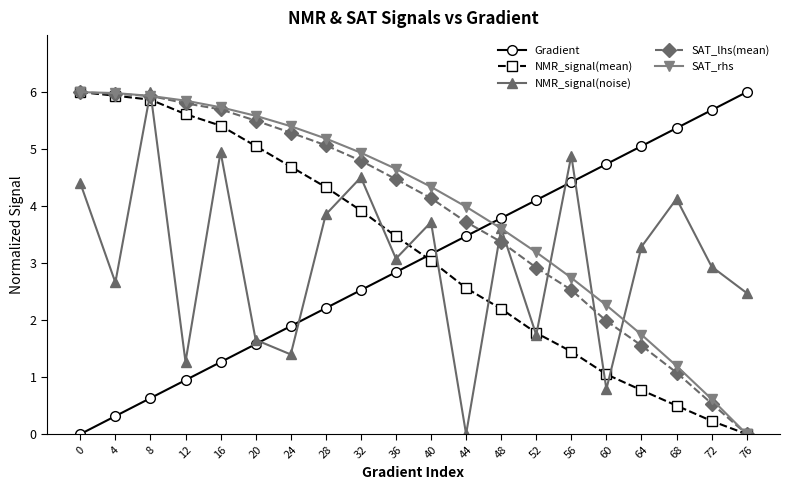

How many lines are shown in the chart?

5